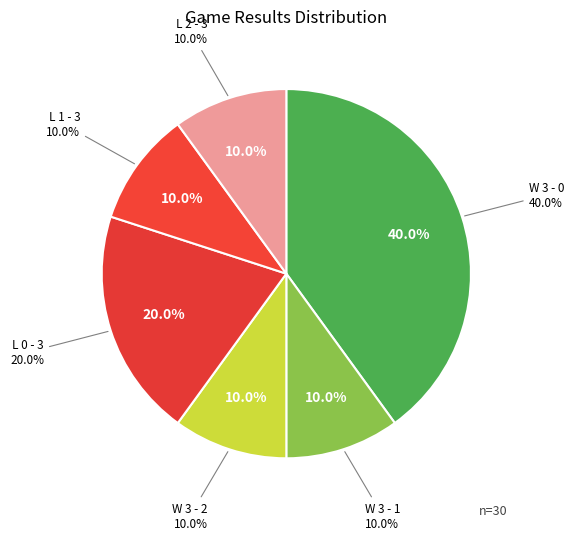

To the nearest percent, what percentage of the pie is L 1 - 3?

10%